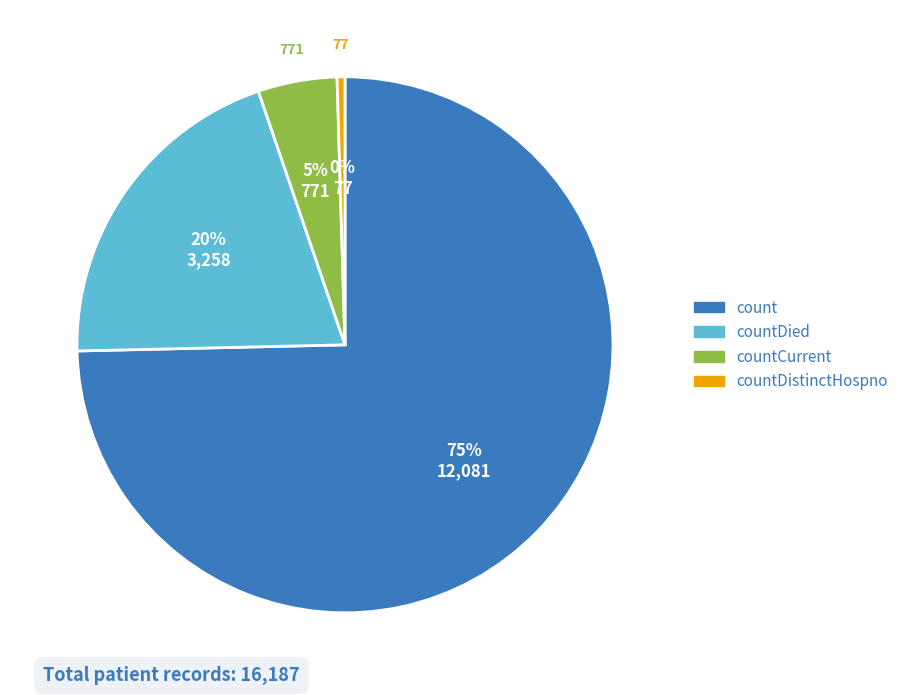

Is there any slice that represents more than half of the pie?

Yes